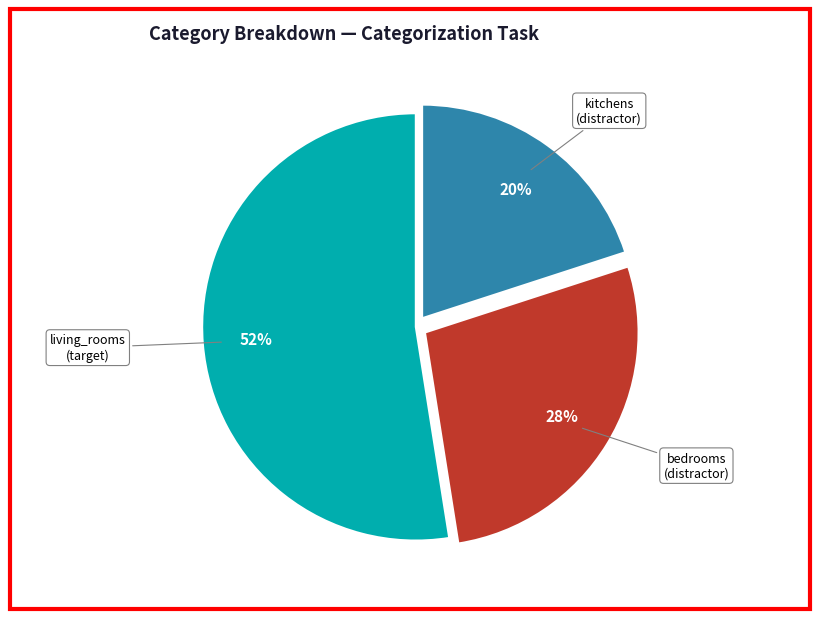

Is there any slice that represents more than half of the pie?

Yes